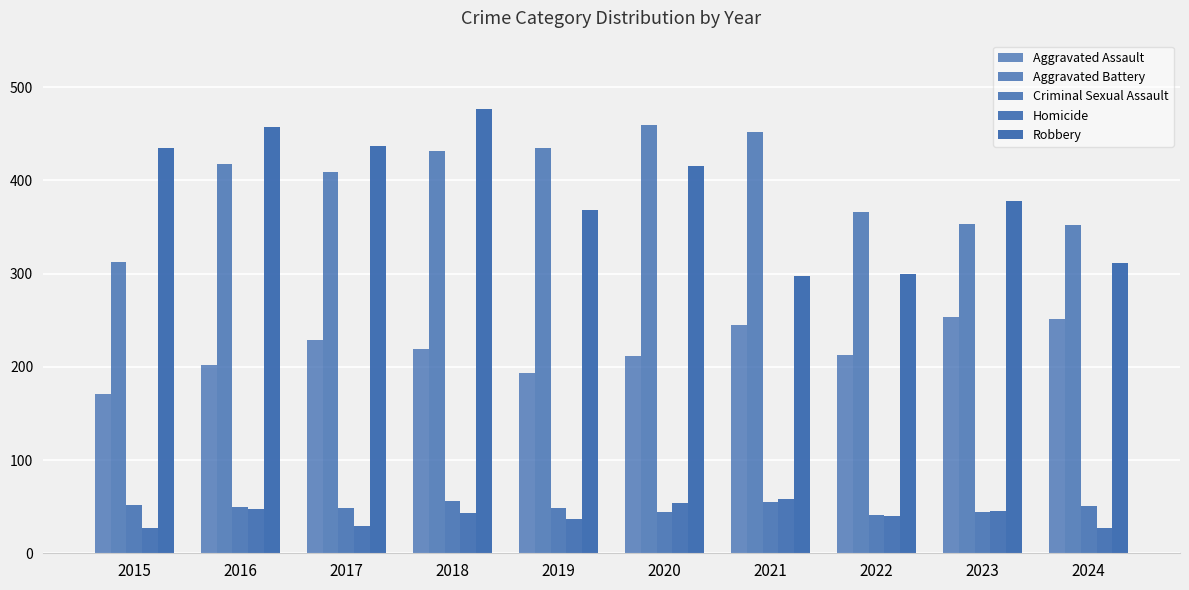

How many categories are shown in the chart?

10